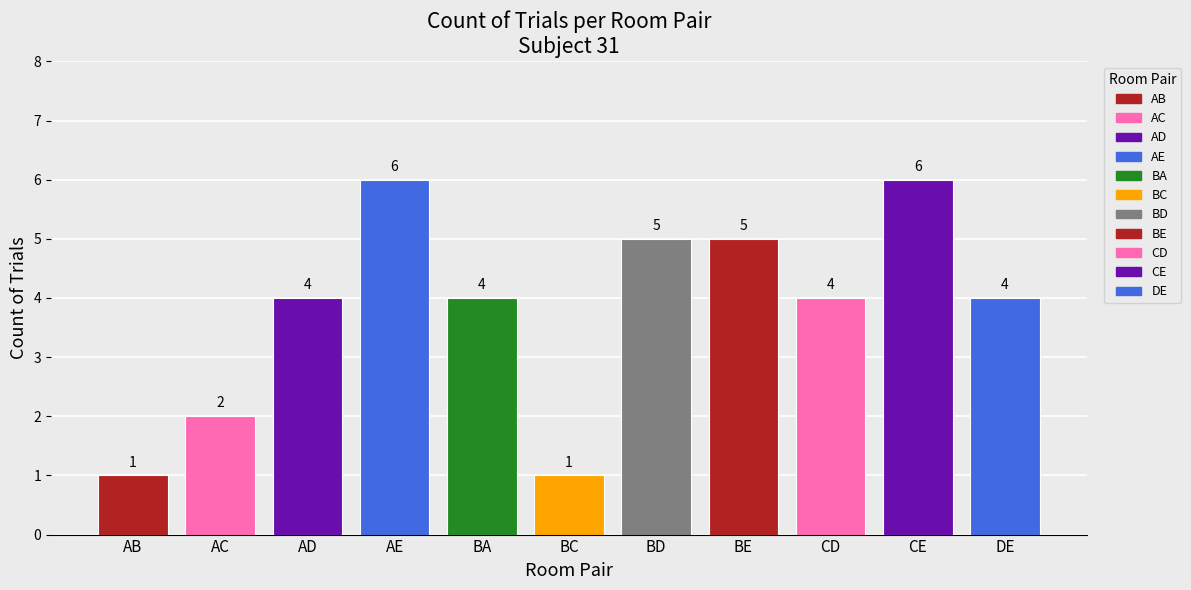

Are the bars horizontal?

No